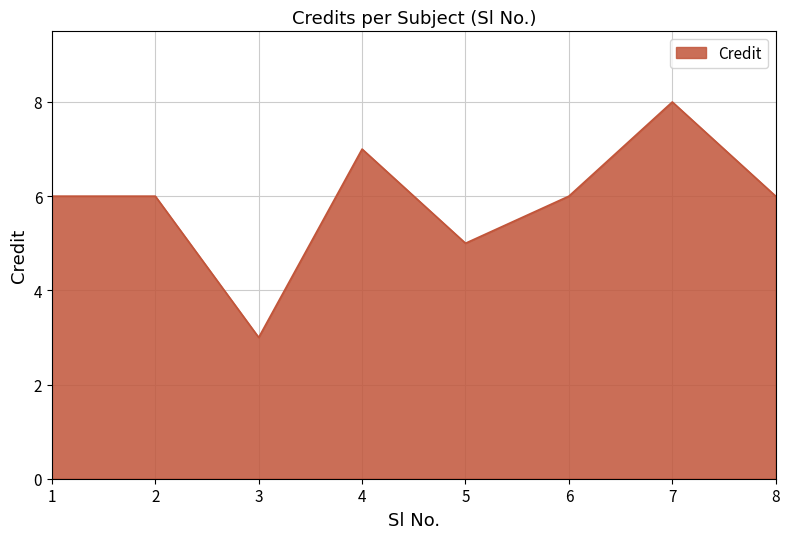

How many values are between 6 and 7?

5